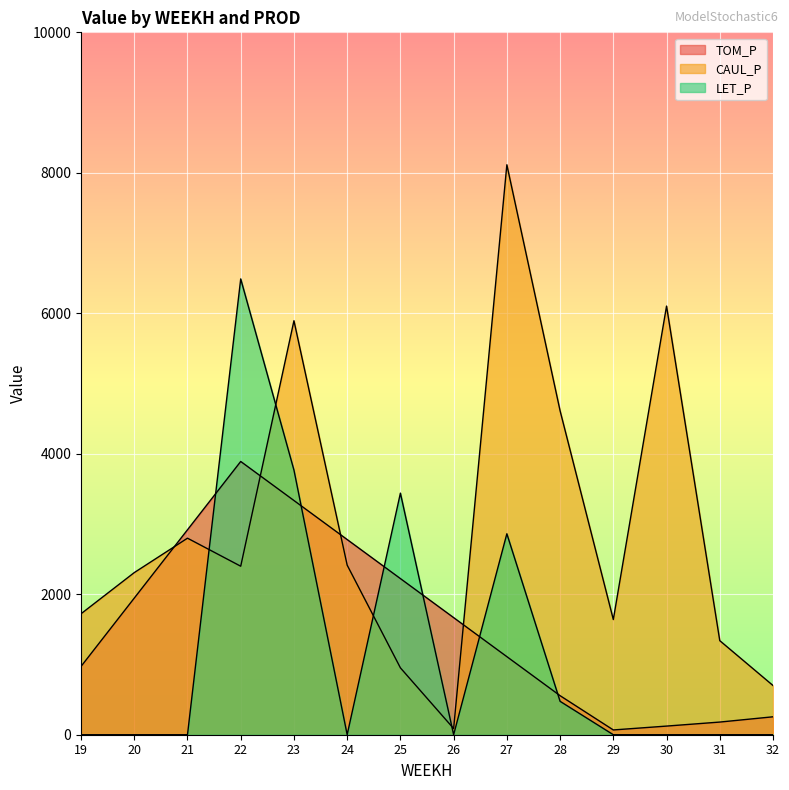

Which series ends up on top after the final intersection of TOM_P and CAUL_P?

CAUL_P